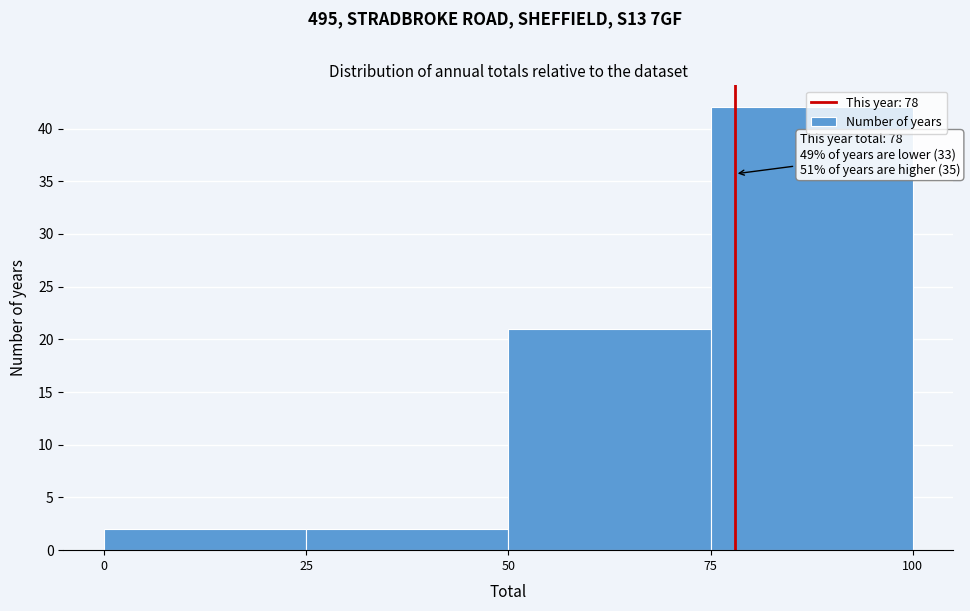

Over which range of the x-axis is the bar tallest?

75 to 100